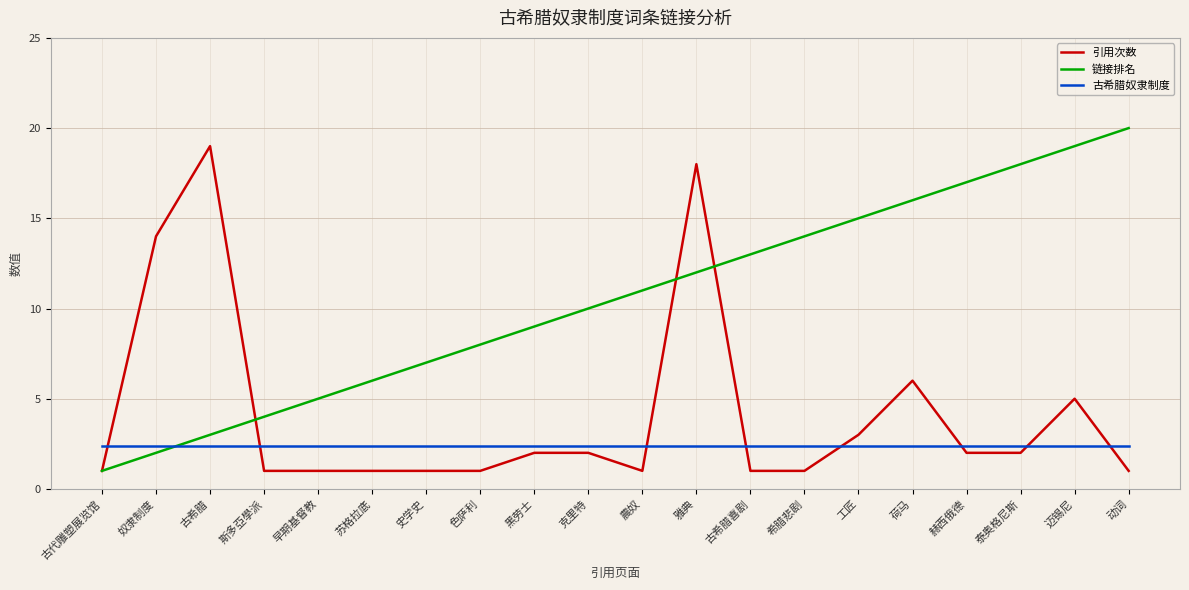

What is the spread (max minus min) of values at 史学史?

6.0